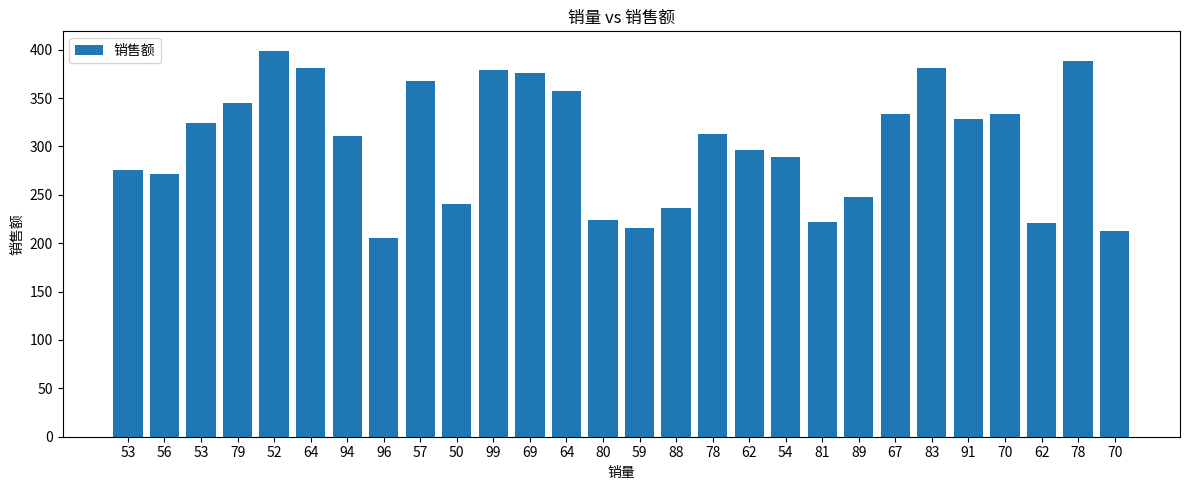

List the labels in order of value, largest first.

52, 78, 64, 83, 99, 69, 57, 64, 79, 67, 70, 91, 53, 78, 94, 62, 54, 53, 56, 89, 50, 88, 80, 81, 62, 59, 70, 96